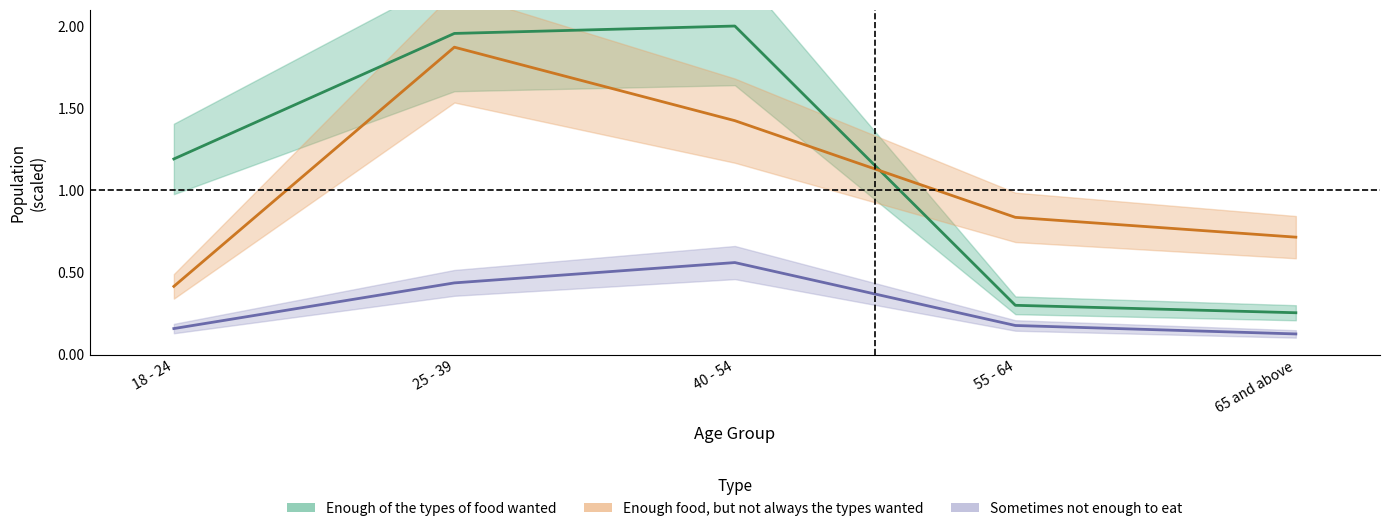

What is the difference between the maximum and minimum values in the Enough of the types of food wanted series?

1.7